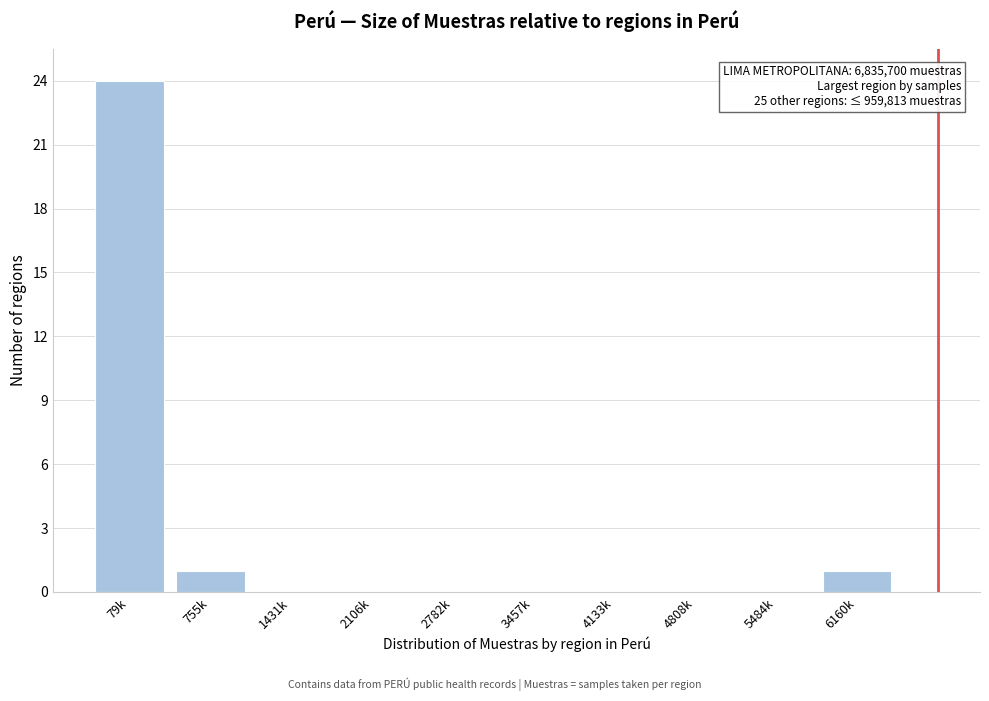

Reading right to left, extract all data points from this chart.

6160k=1	5484k=0	4808k=0	4133k=0	3457k=0	2782k=0	2106k=0	1431k=0	755k=1	79k=24